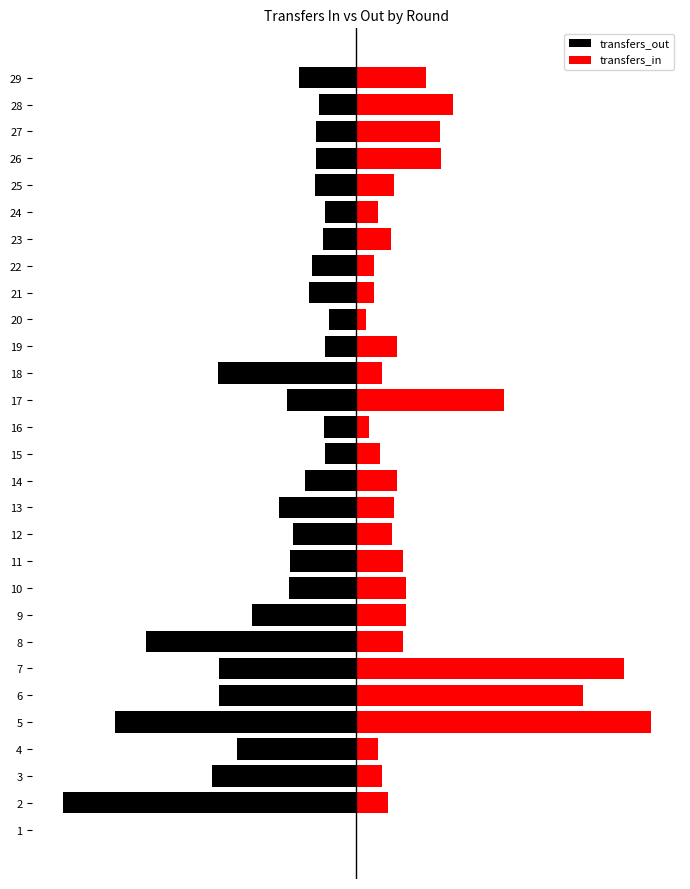

What value does the transfers_out series have at 27?

-0.1